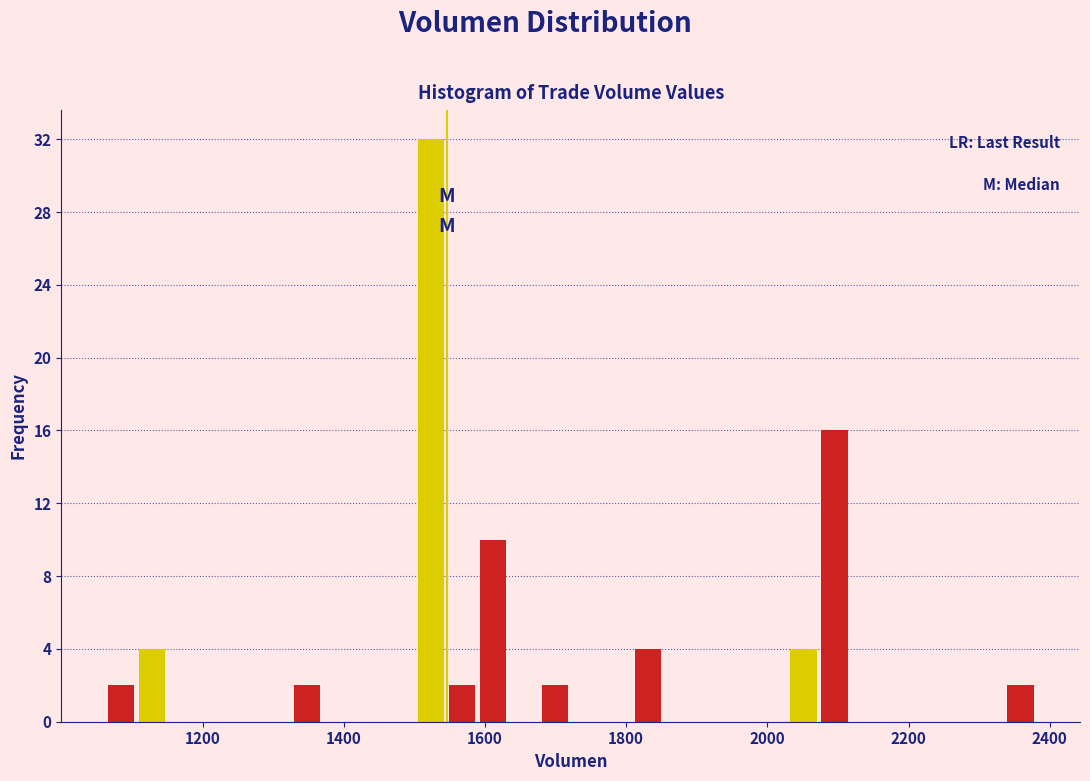

Read against the x-axis, roughly where is the centre of the tallest bar?

1520